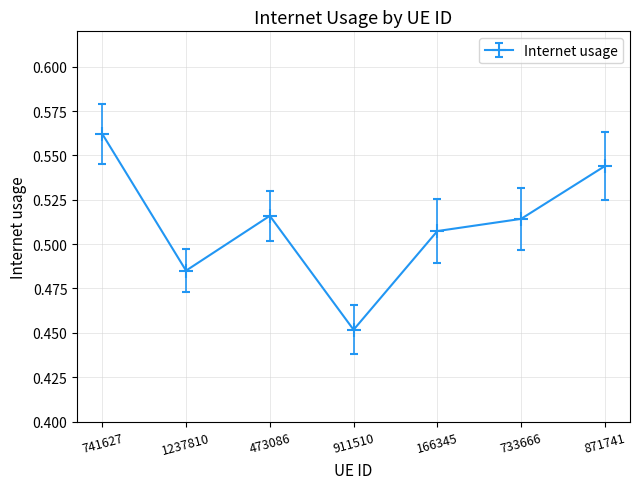

How many points are higher than both their immediate neighbors (excluding endpoints)?

1